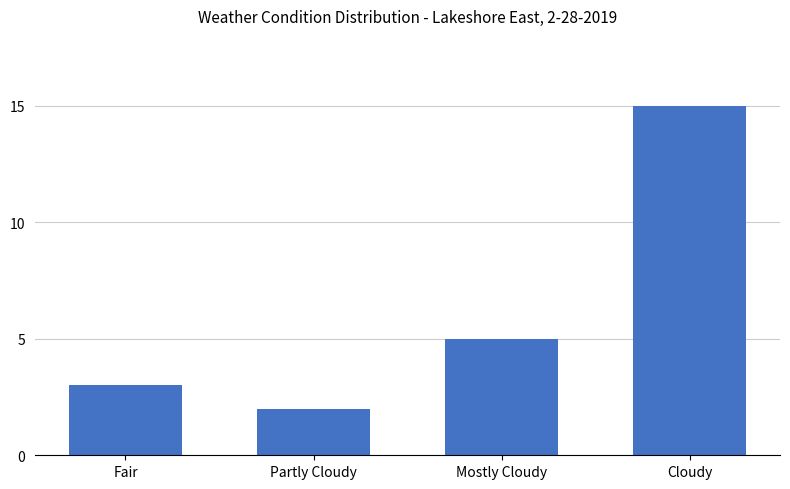

List the labels in order of value, smallest first.

Partly Cloudy, Fair, Mostly Cloudy, Cloudy